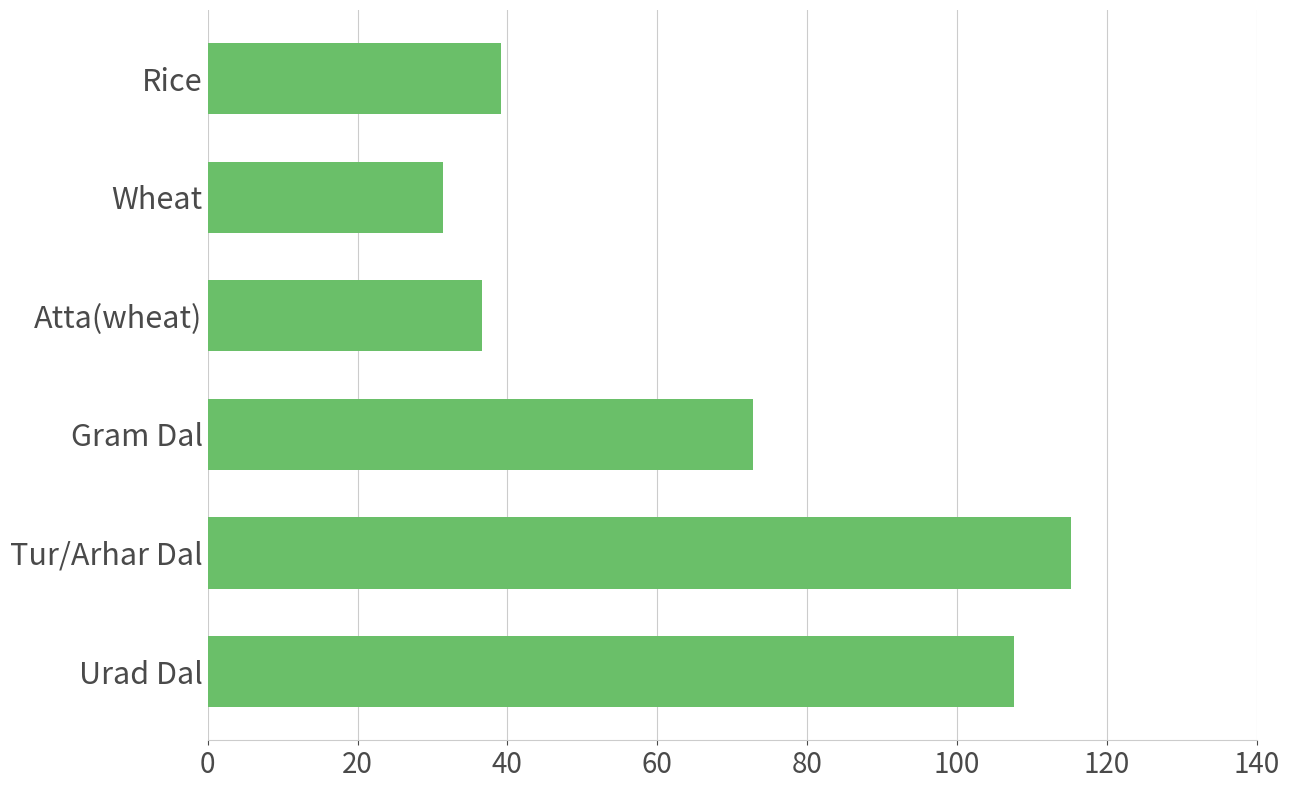

Between Urad Dal and Wheat, which is larger?

Urad Dal